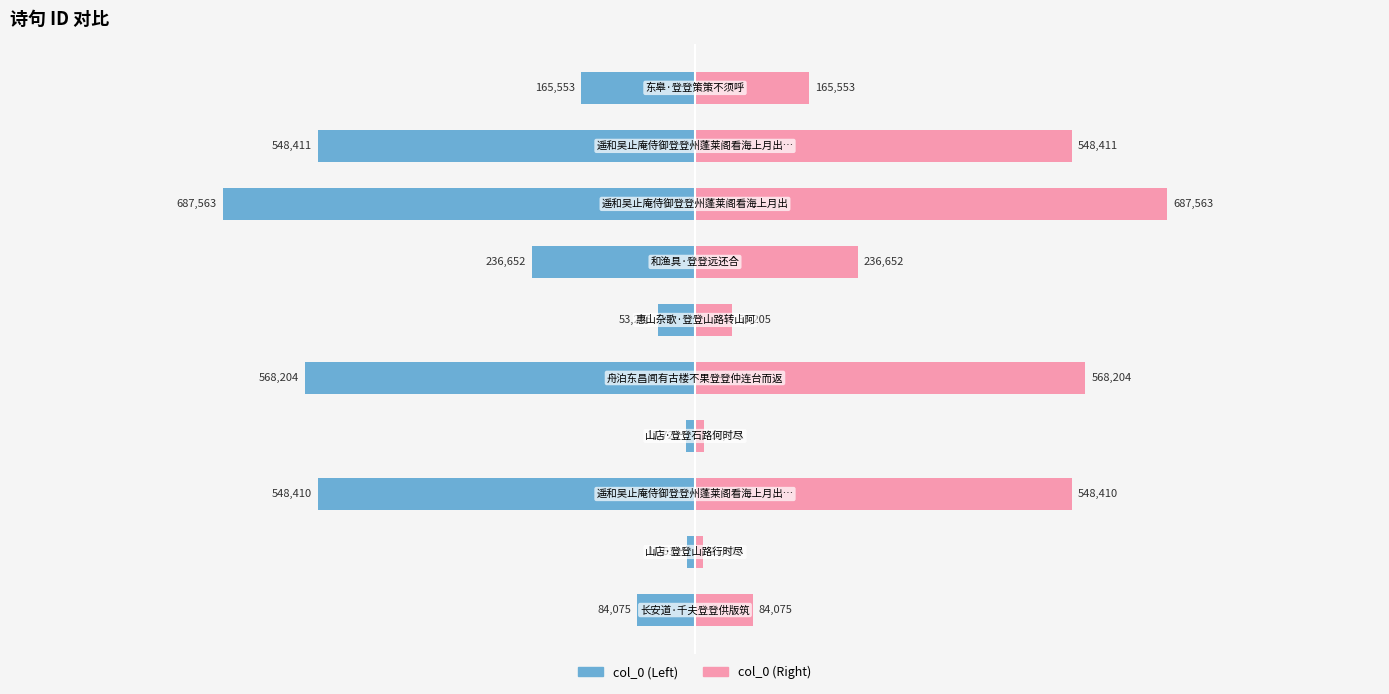

Which series has the widest spread of values?

col_0 Left